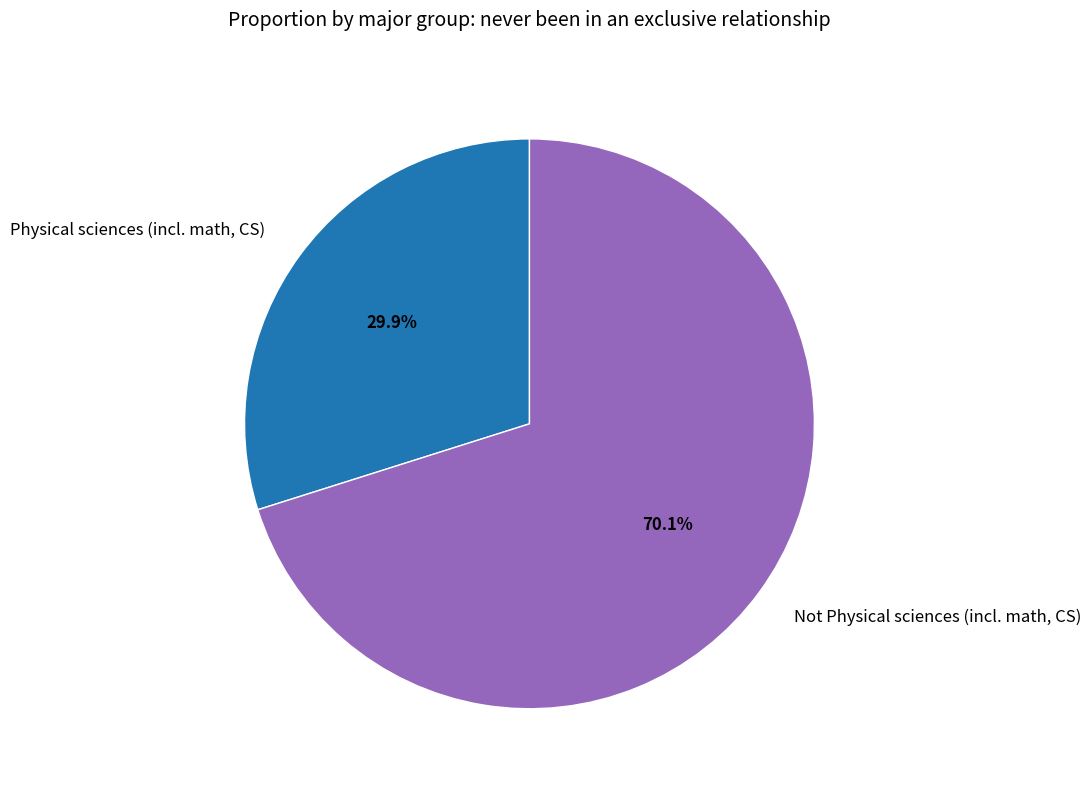

Combined, what portion of the pie is Physical sciences (incl. math, CS) and Not Physical sciences (incl. math, CS)?

100.0%